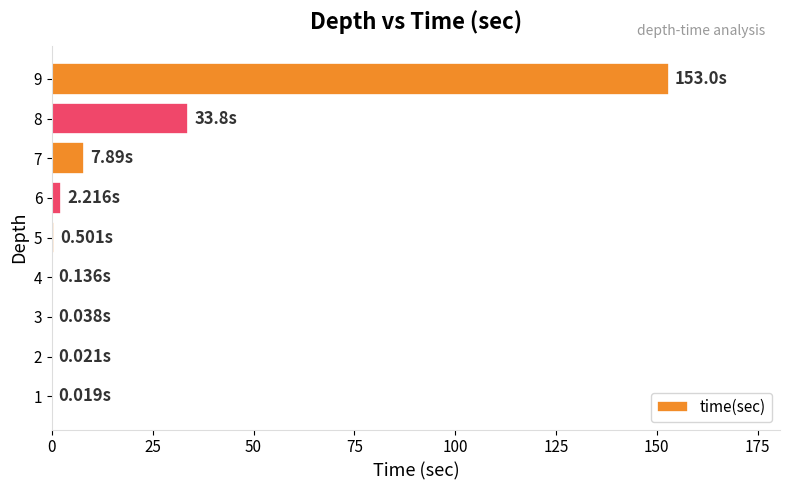

What is the sum of all values?

197.6